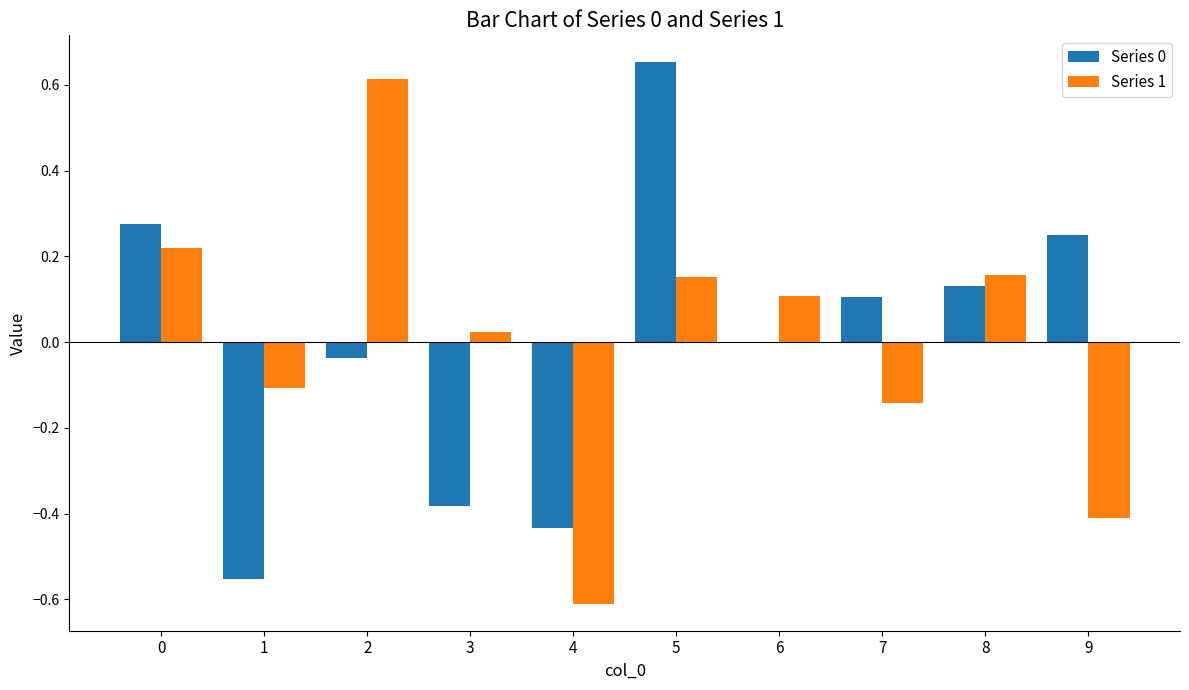

Is it true that Series 1 equals 0.0 at 8?

False